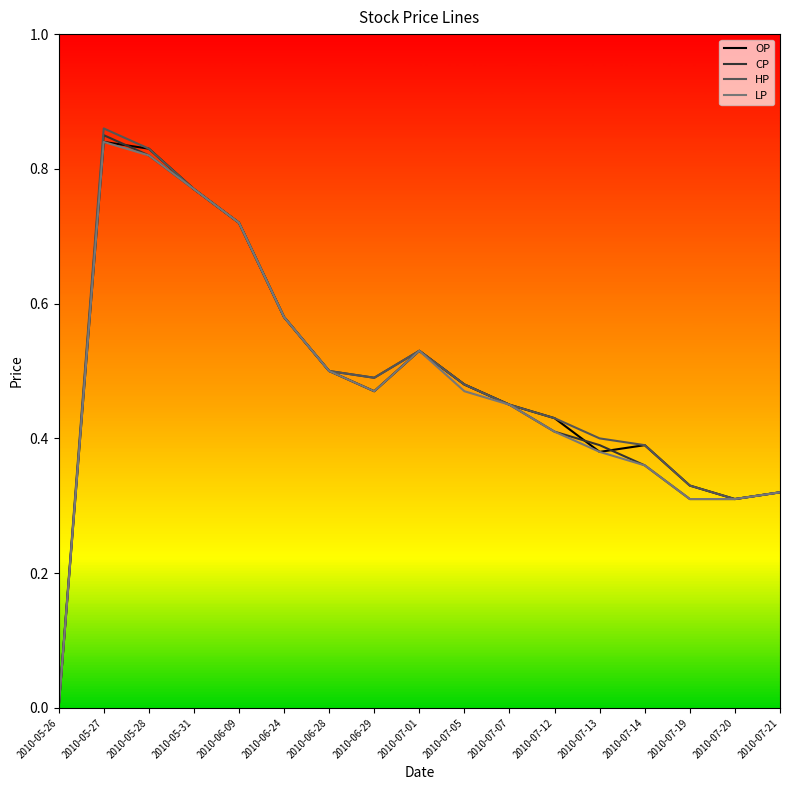

Which series changed the most between 2010-05-27 and 2010-07-07?

HP